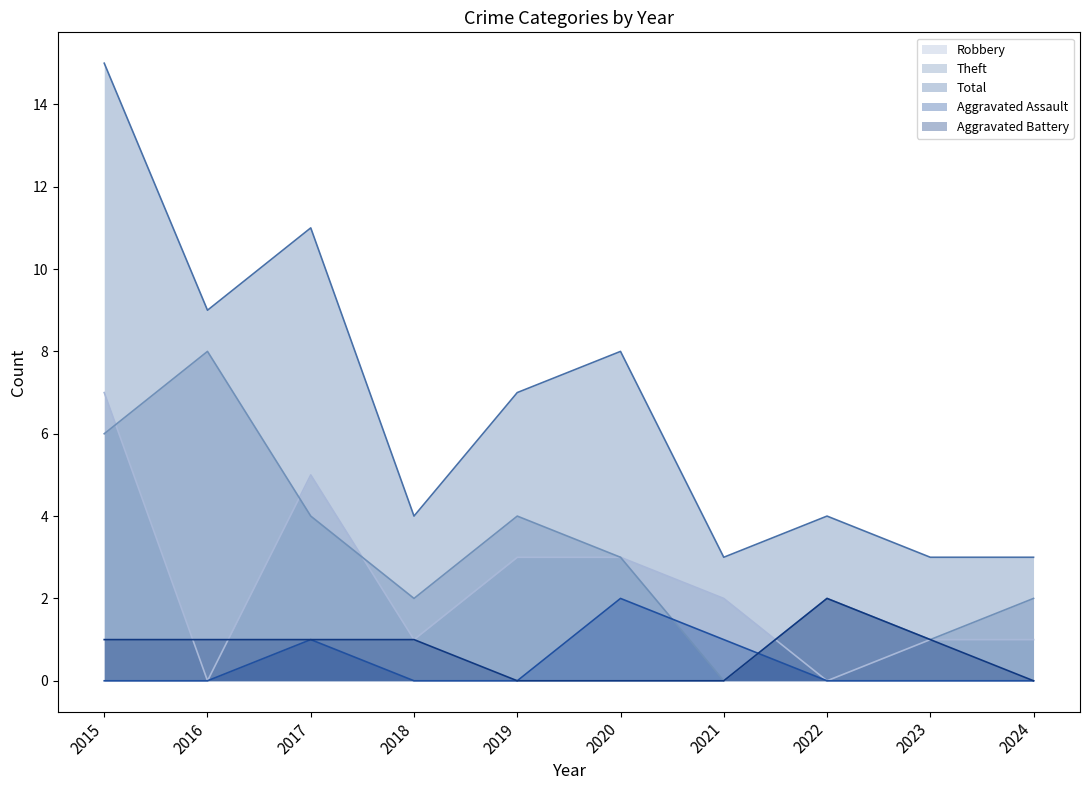

What are all the series names shown in the legend?

Robbery, Theft, Total, Aggravated Assault, Aggravated Battery